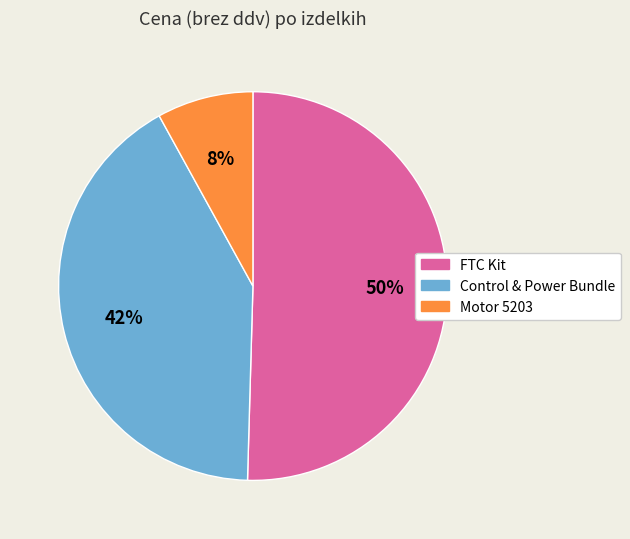

Which category accounts for the majority?

FTC Kit